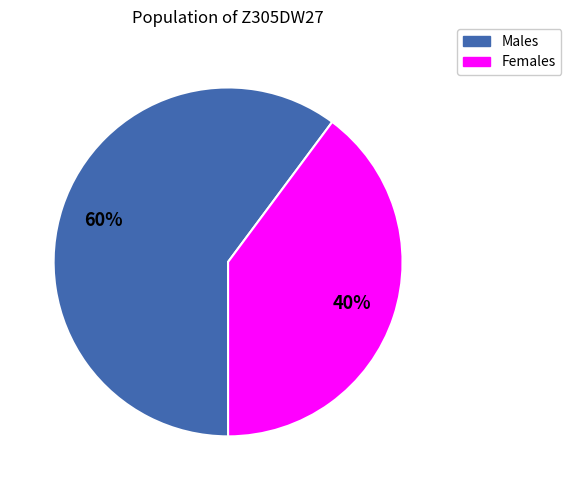

To the nearest percent, what is the average slice percentage?

50%